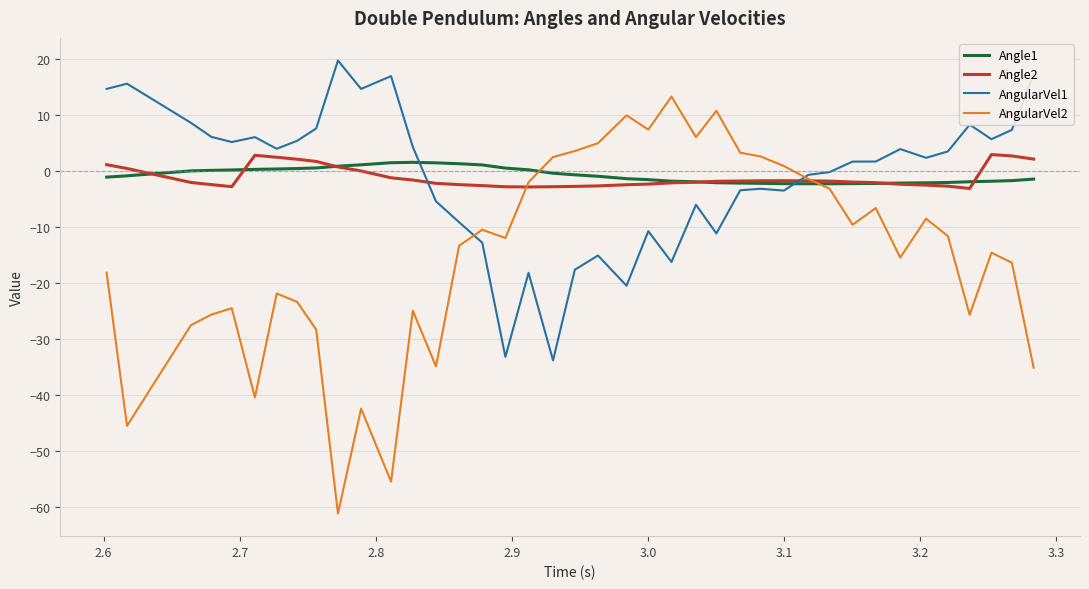

Which series ends up on top after the final intersection of Angle2 and Angle1?

Angle2